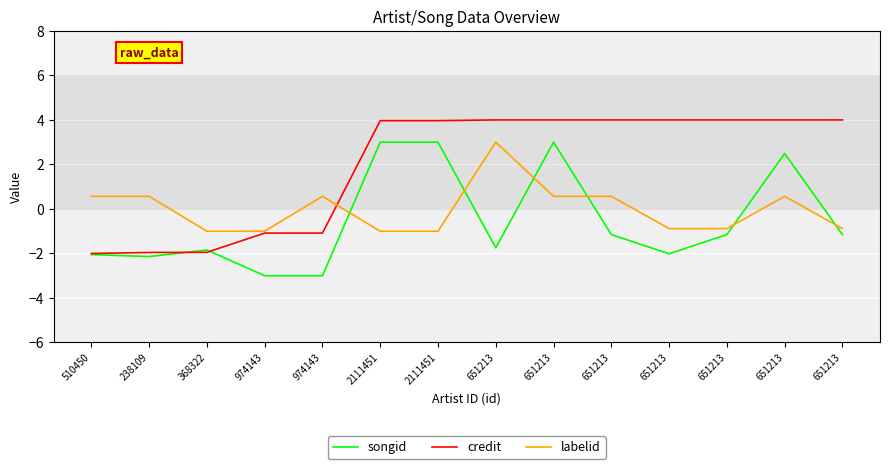

How many intersections are there between labelid and credit?

1